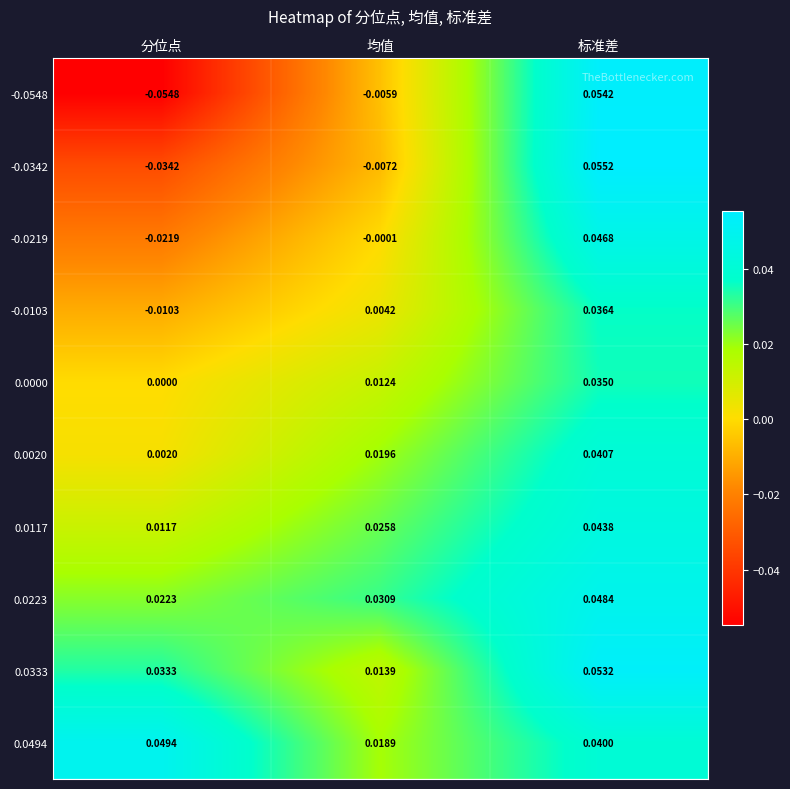

Is the value of -0.0219 at 标准差 greater than the value of -0.0342 at 分位点?

Yes